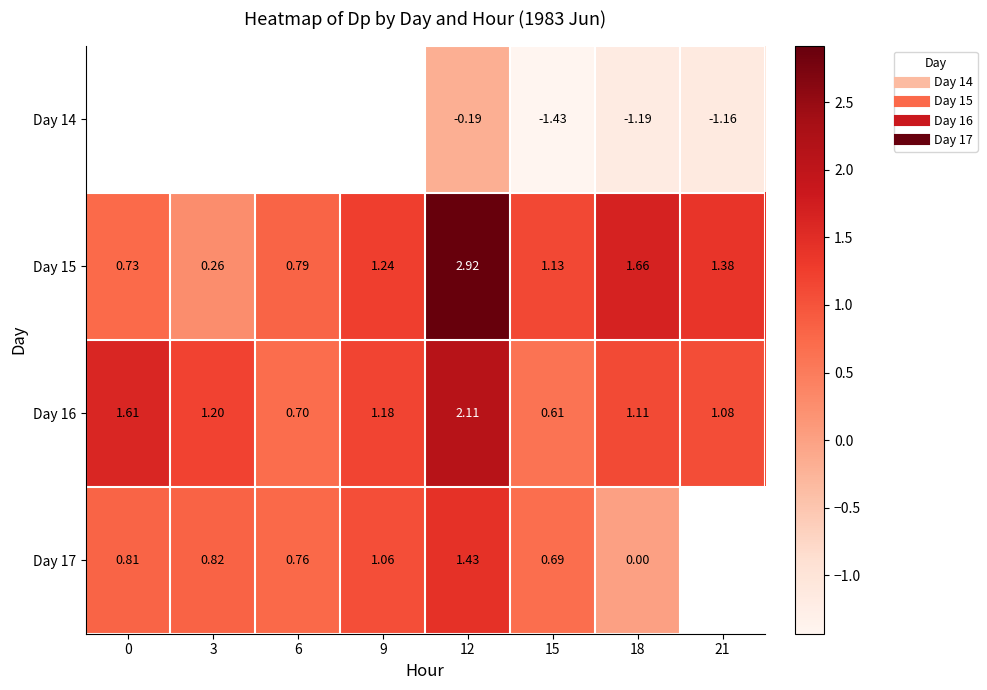

At which label is Day 17 closest to 0?

18